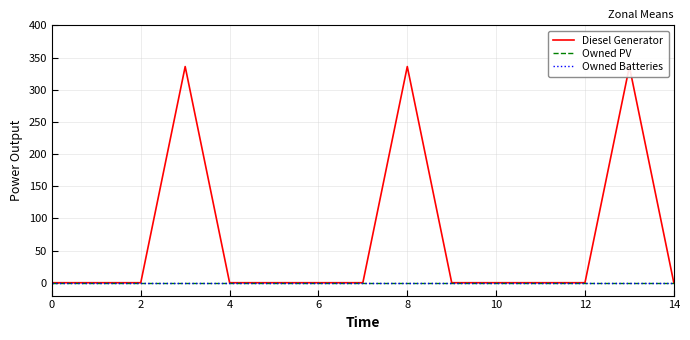

Reading left to right, list all the values displayed in this chart.

Diesel Generator: 0	0	0	336	0	0	0	0	336	0	0	0	0	336	0
Owned PV: 0	0	0	0	0	0	0	0	0	0	0	0	0	0	0
Owned Batteries: 0	0	0	0	0	0	0	0	0	0	0	0	0	0	0